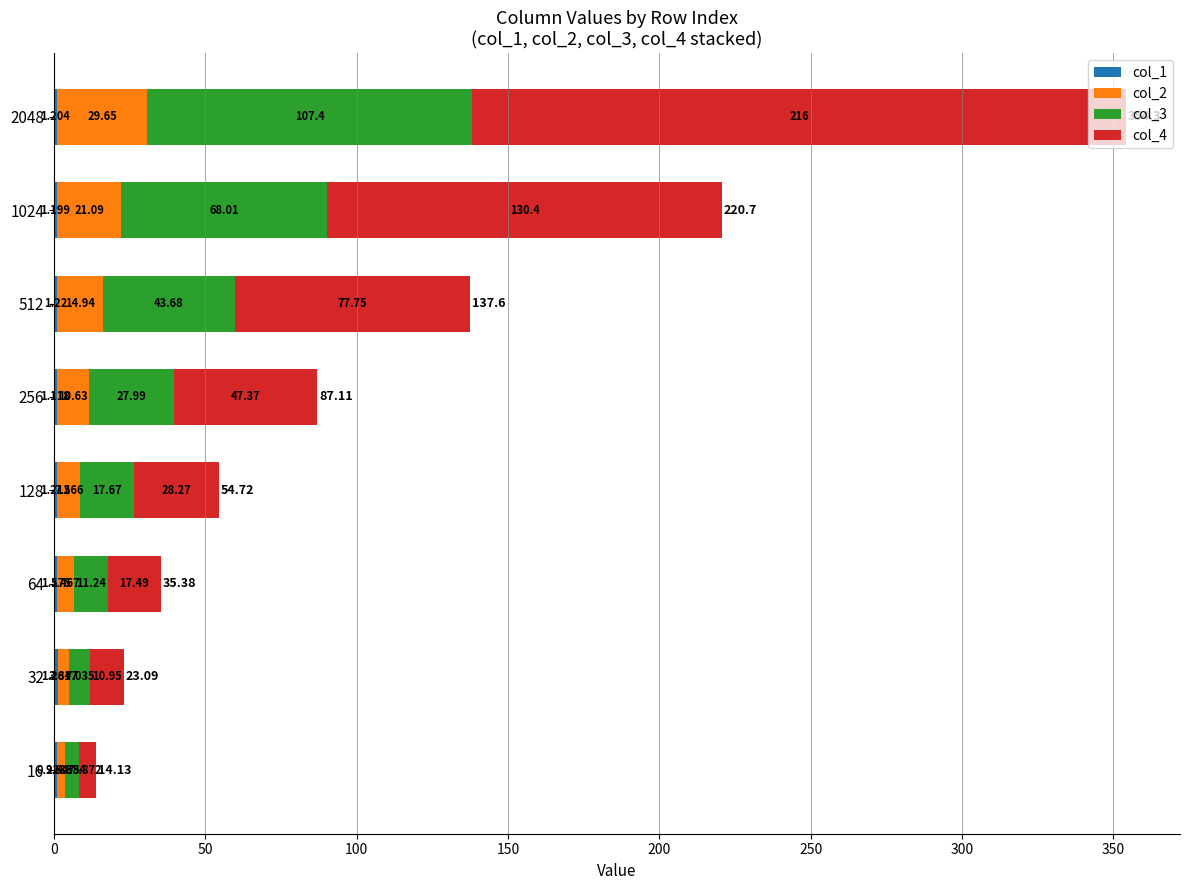

How many distinct data groups are displayed?

4